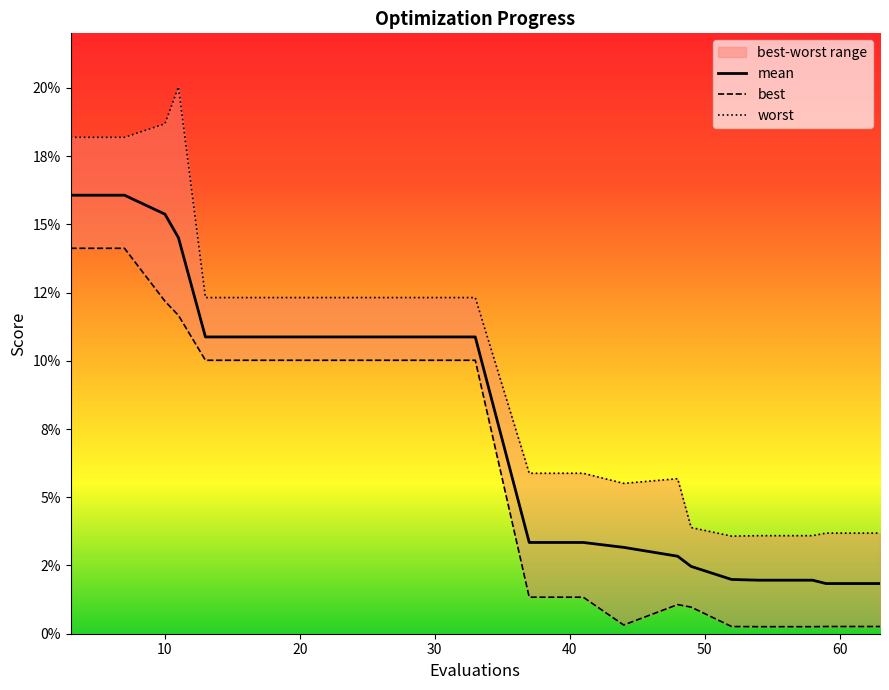

Between 37 and 54, which series saw the biggest shift?

worst